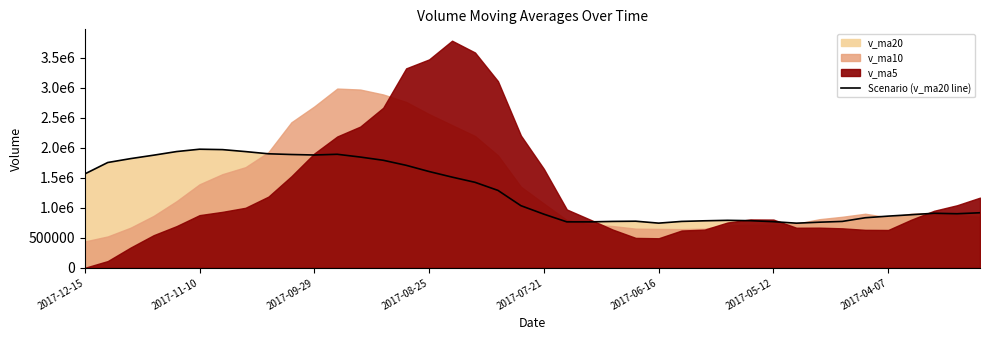

Between 13 and 10, which is larger?

10